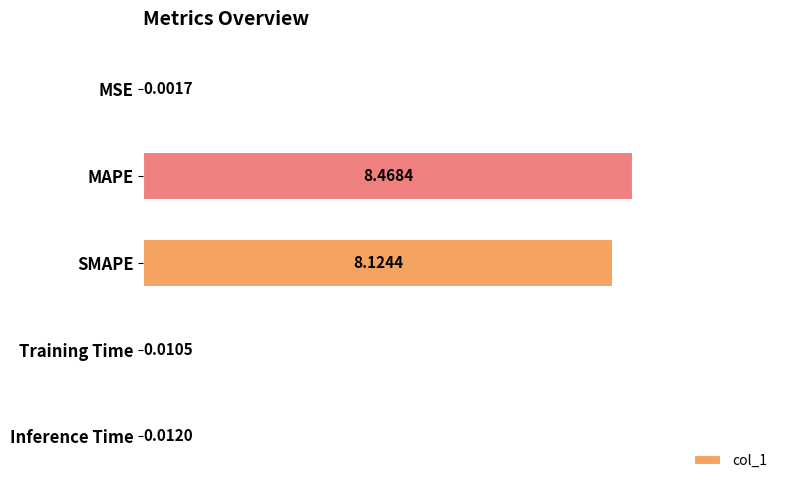

Where is the data nearest to the value 4?

Inference Time